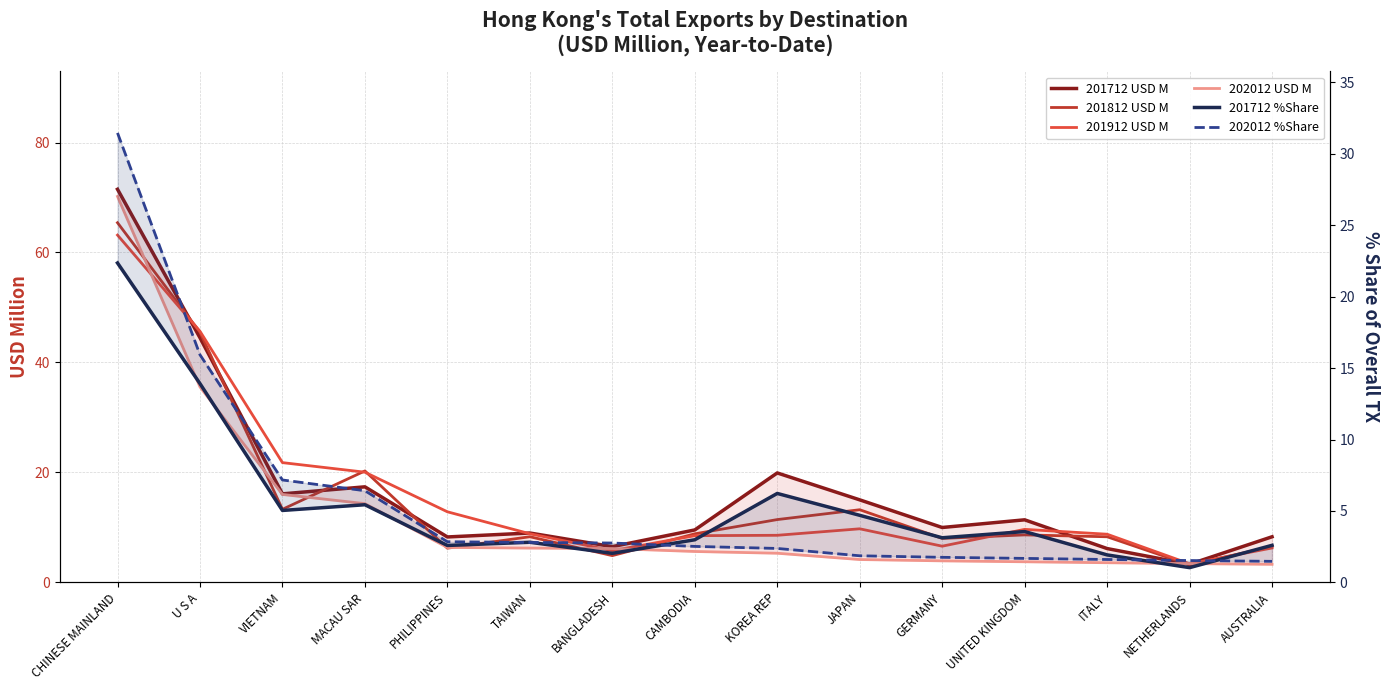

What is the spread (max minus min) of values at NETHERLANDS?

2.4